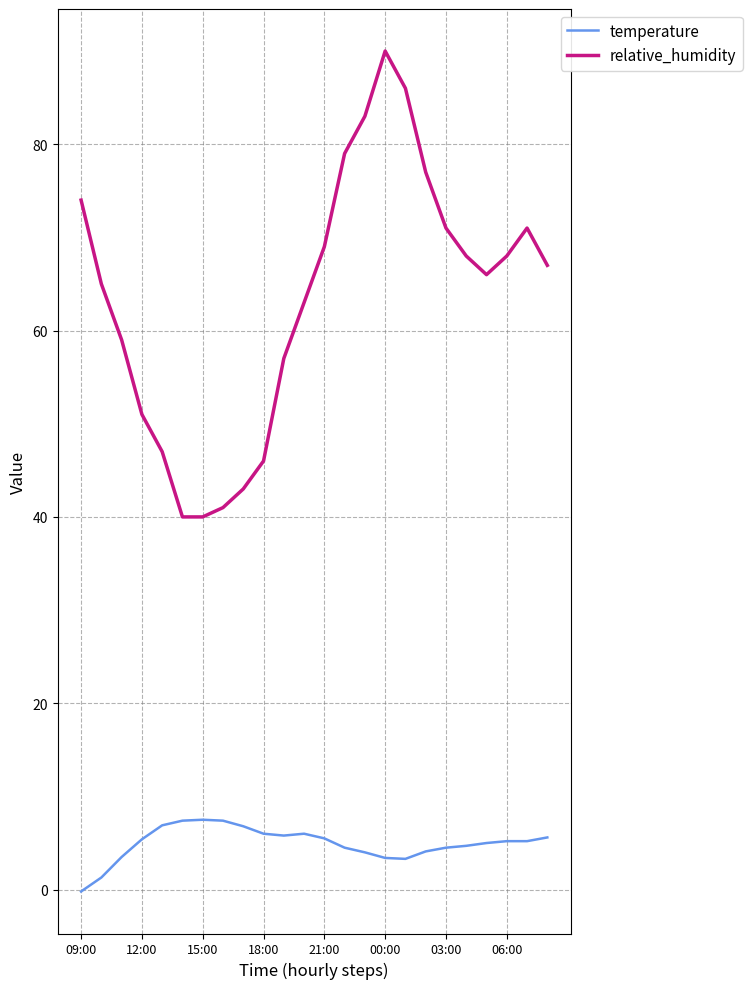

True or false: temperature and relative_humidity intersect in this chart.

False